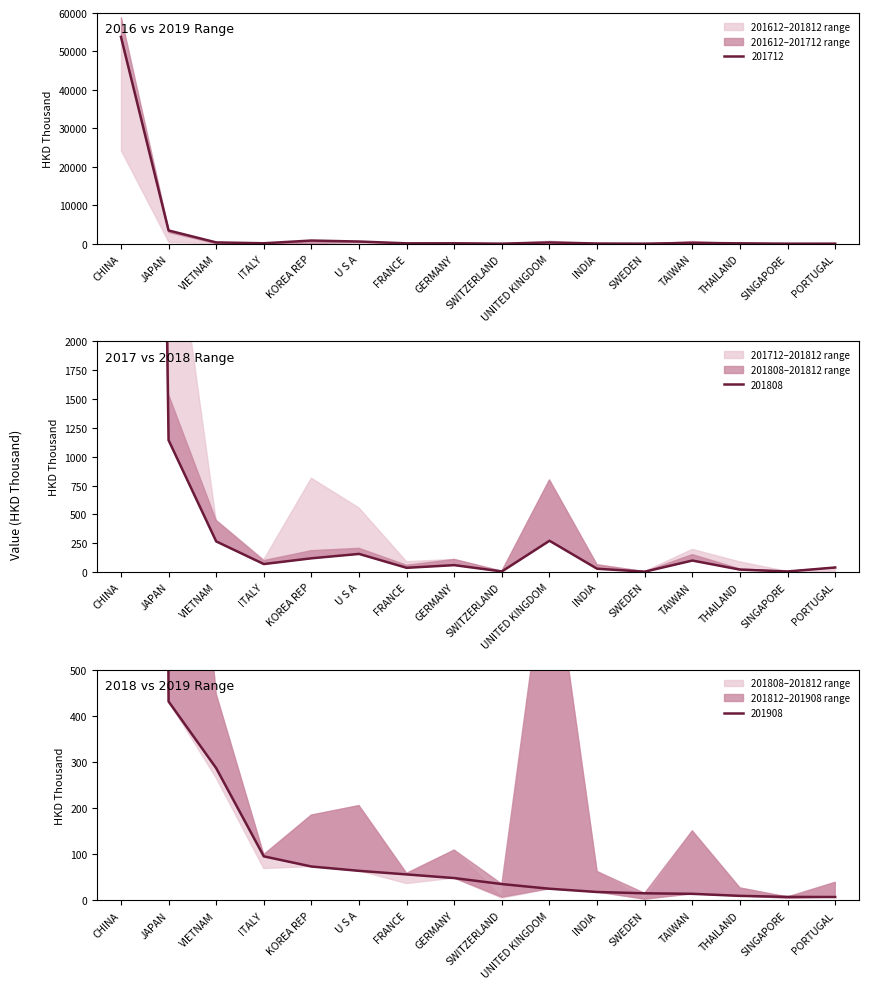

Reading right to left, extract all data points from this chart.

201612: PORTUGAL=39.0	SINGAPORE=4.5	THAILAND=20.8	TAIWAN=99.3	SWEDEN=2.7	INDIA=28.2	UNITED KINGDOM=270.8	SWITZERLAND=4.8	GERMANY=59.5	FRANCE=36.4	U S A=156.7	KOREA REP=118.8	ITALY=68.9	VIETNAM=265.3	JAPAN=1142.9	CHINA=29669.1
201712: PORTUGAL=2.7	SINGAPORE=0.1	THAILAND=87.7	TAIWAN=195.8	SWEDEN=4.5	INDIA=40.7	UNITED KINGDOM=319.7	SWITZERLAND=5.4	GERMANY=94.9	FRANCE=89.4	U S A=555.2	KOREA REP=813.0	ITALY=105.9	VIETNAM=328.0	JAPAN=3435.9	CHINA=53789.4
201808: PORTUGAL=7.2	SINGAPORE=7.4	THAILAND=9.7	TAIWAN=14.1	SWEDEN=15.2	INDIA=18.0	UNITED KINGDOM=25.1	SWITZERLAND=35.2	GERMANY=48.3	FRANCE=56.2	U S A=63.9	KOREA REP=73.3	ITALY=95.4	VIETNAM=286.5	JAPAN=431.0	CHINA=24253.7